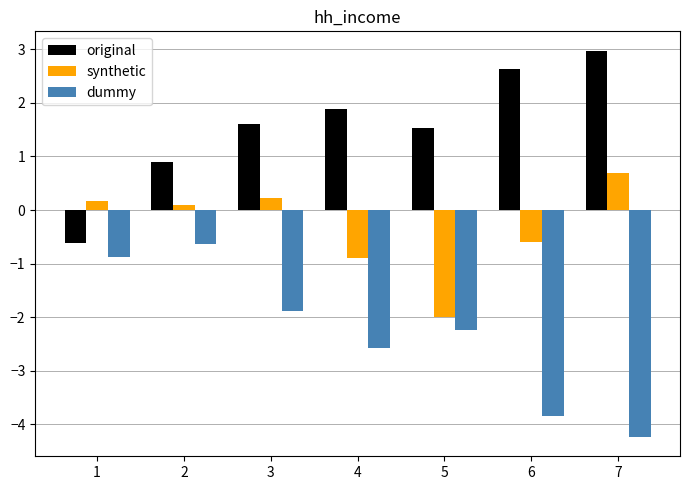

What is the value of the original bar at the 1st from the left?

-0.6